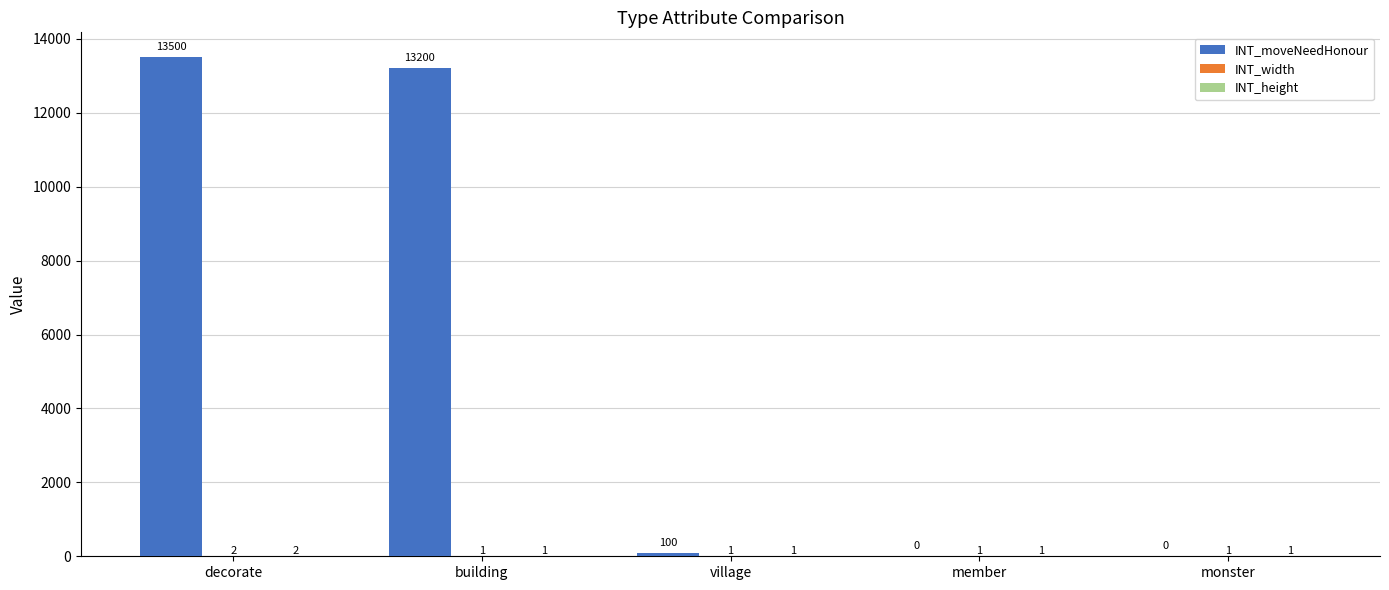

How many distinct data groups are displayed?

3